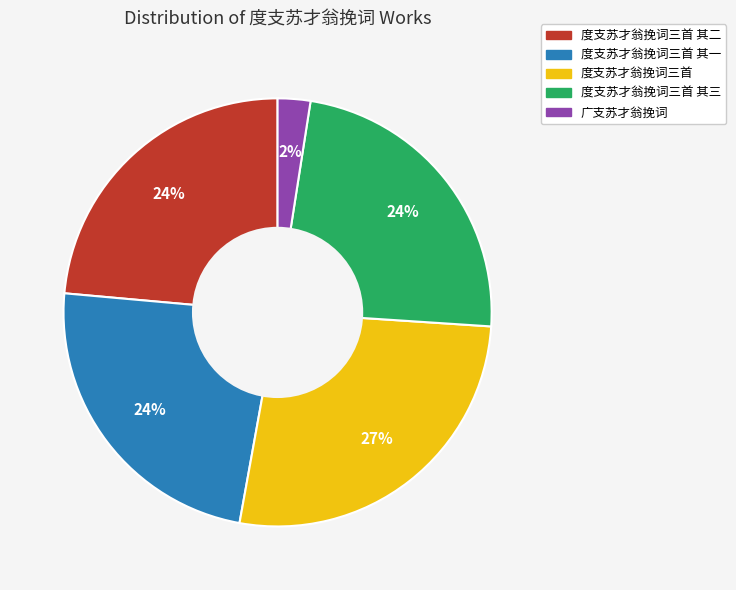

How many slices are in this pie chart?

5